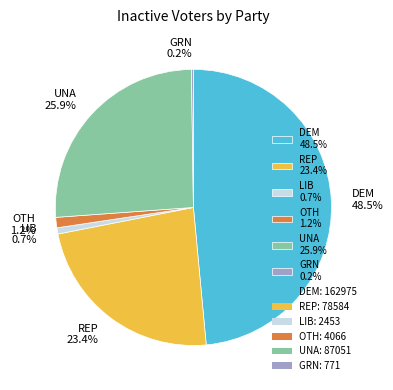

Combined, what portion of the pie is LIB and DEM?

49.2%